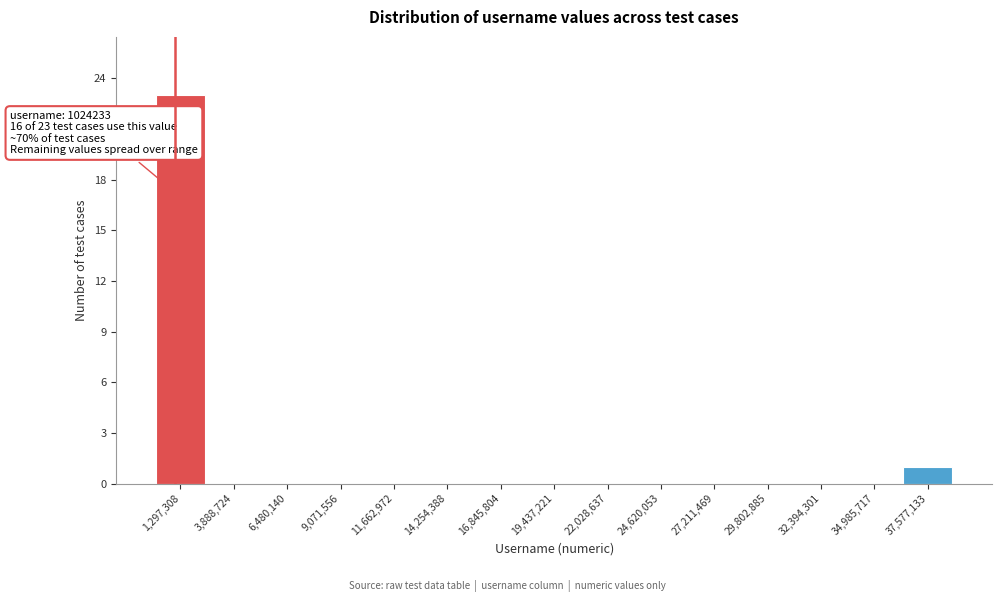

Over which range of the x-axis is the bar tallest?

0 to 2500000